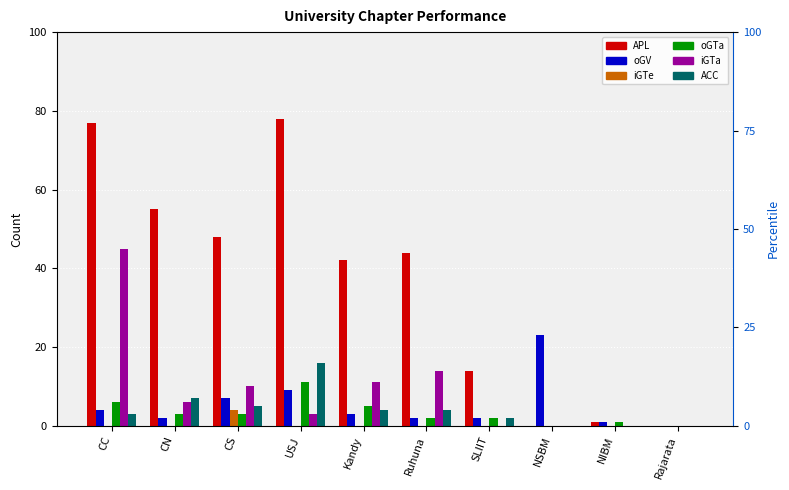

Reading right to left, extract all data points from this chart.

APL: Rajarata=0	NIBM=1	NSBM=0	SLIIT=14	Ruhuna=44	Kandy=42	USJ=78	CS=48	CN=55	CC=77
oGV: Rajarata=0	NIBM=1	NSBM=23	SLIIT=2	Ruhuna=2	Kandy=3	USJ=9	CS=7	CN=2	CC=4
iGTe: Rajarata=0	NIBM=0	NSBM=0	SLIIT=0	Ruhuna=0	Kandy=0	USJ=0	CS=4	CN=0	CC=0
oGTa: Rajarata=0	NIBM=1	NSBM=0	SLIIT=2	Ruhuna=2	Kandy=5	USJ=11	CS=3	CN=3	CC=6
iGTa: Rajarata=0	NIBM=0	NSBM=0	SLIIT=0	Ruhuna=14	Kandy=11	USJ=3	CS=10	CN=6	CC=45
ACC: Rajarata=0	NIBM=0	NSBM=0	SLIIT=2	Ruhuna=4	Kandy=4	USJ=16	CS=5	CN=7	CC=3